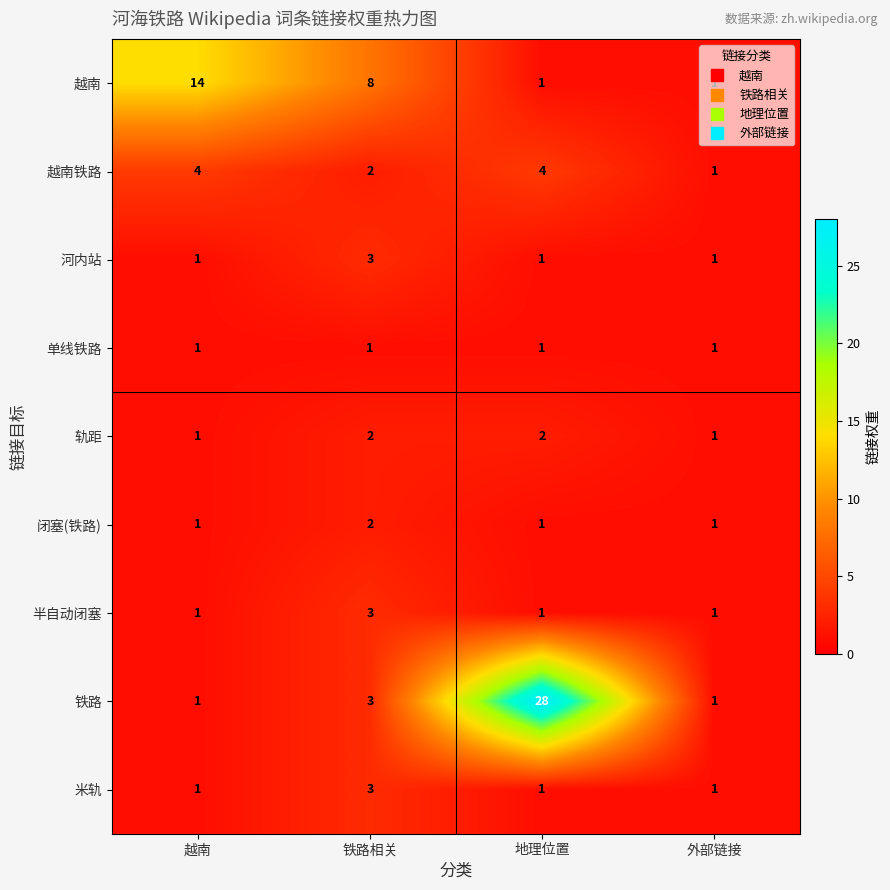

At which label is 铁路 closest to 14?

铁路相关